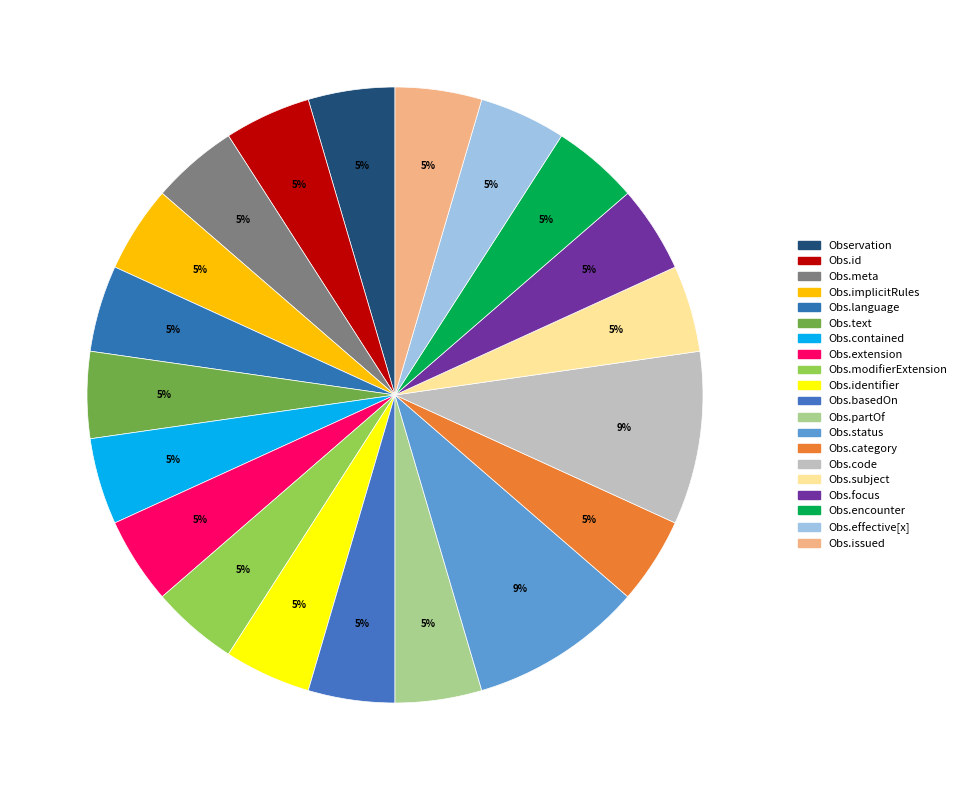

To the nearest percent, what is the average slice percentage?

5%